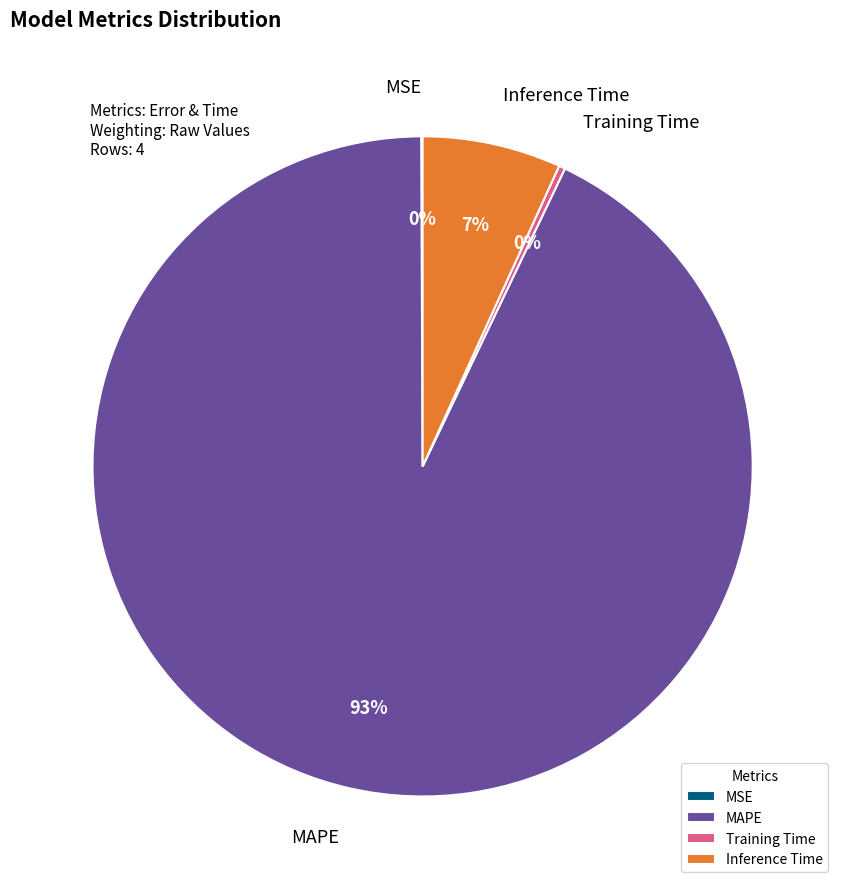

To the nearest percent, what is the difference between the largest and smallest slice percentages?

93%